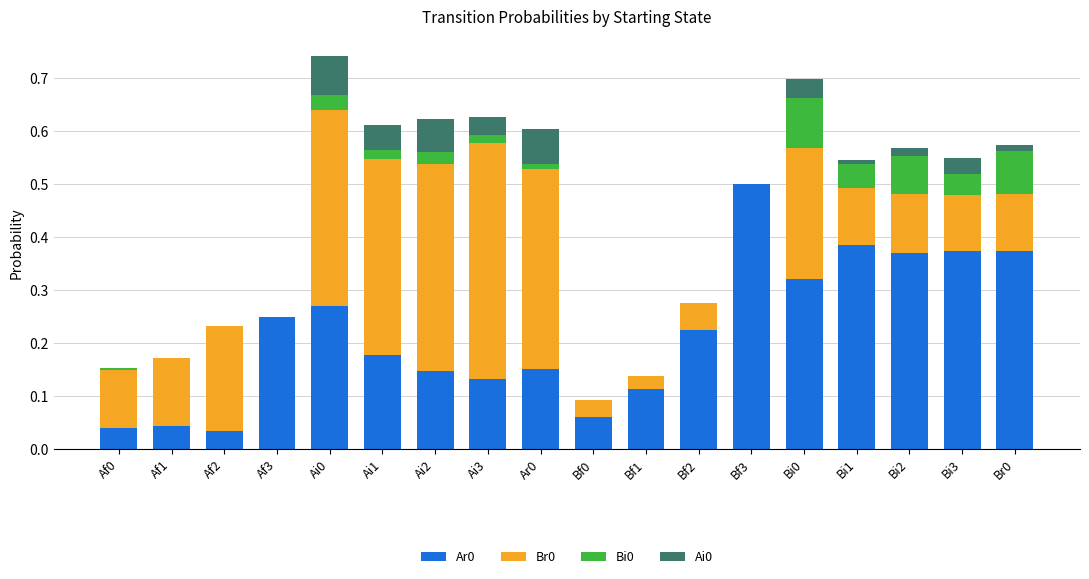

The value of Ar0 at Af2 is 0.0. True or false?

True